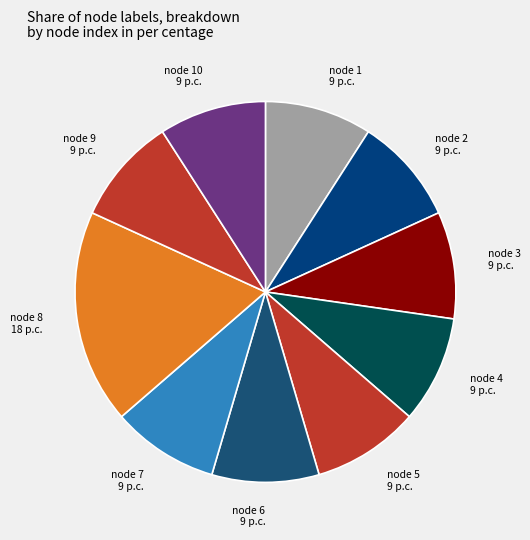

Is it true that node 9 9 p.c. is 24% of the pie?

False